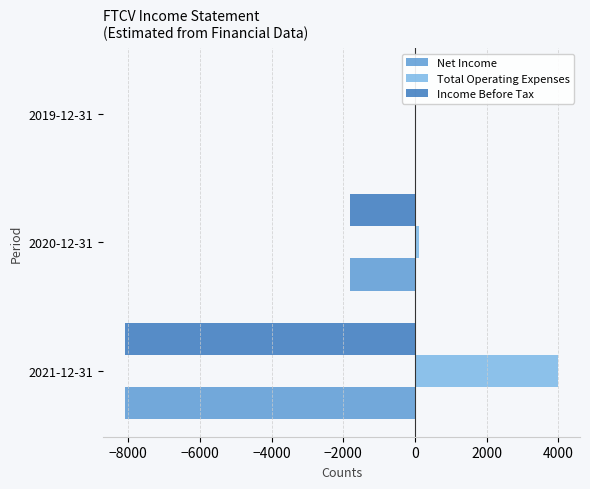

Which series has the largest total across all categories?

Total Operating Expenses